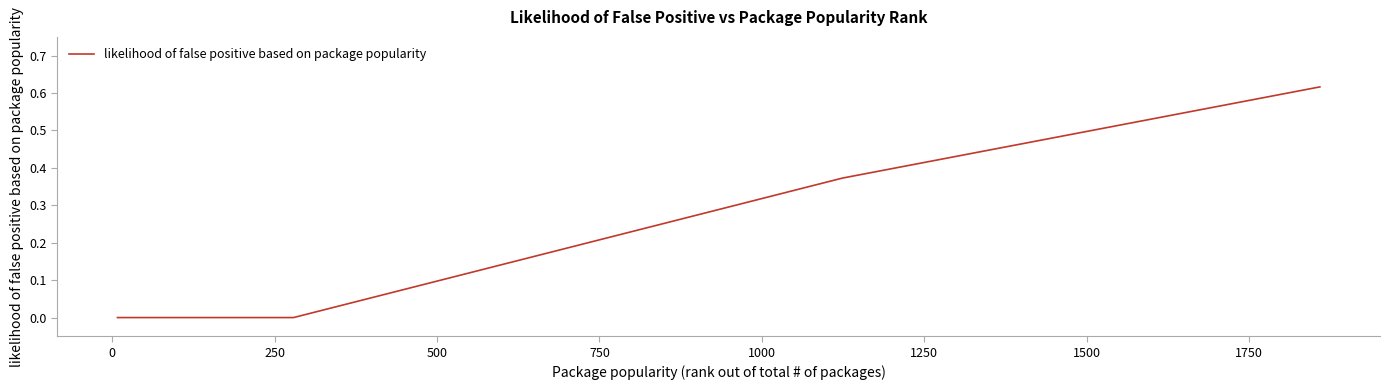

What is the sum of all values?

2.2